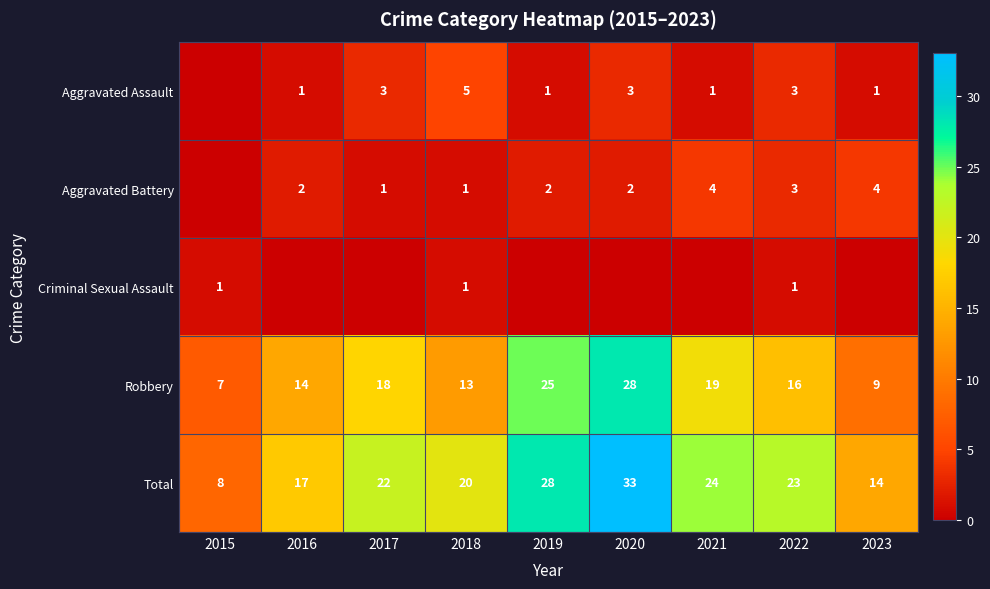

What is the approximate value of Total at 2021, to the nearest 5?

25